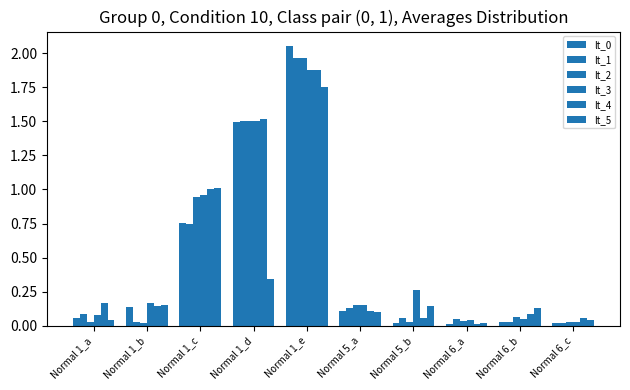

Count the number of categories in the chart.

10